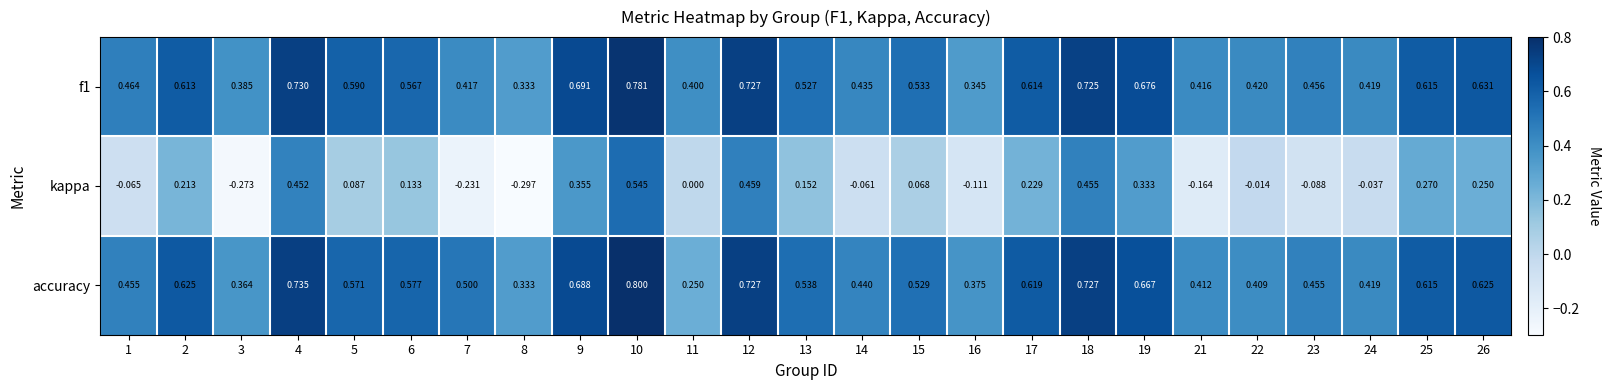

Between 3 and 11, which series saw the biggest shift?

kappa